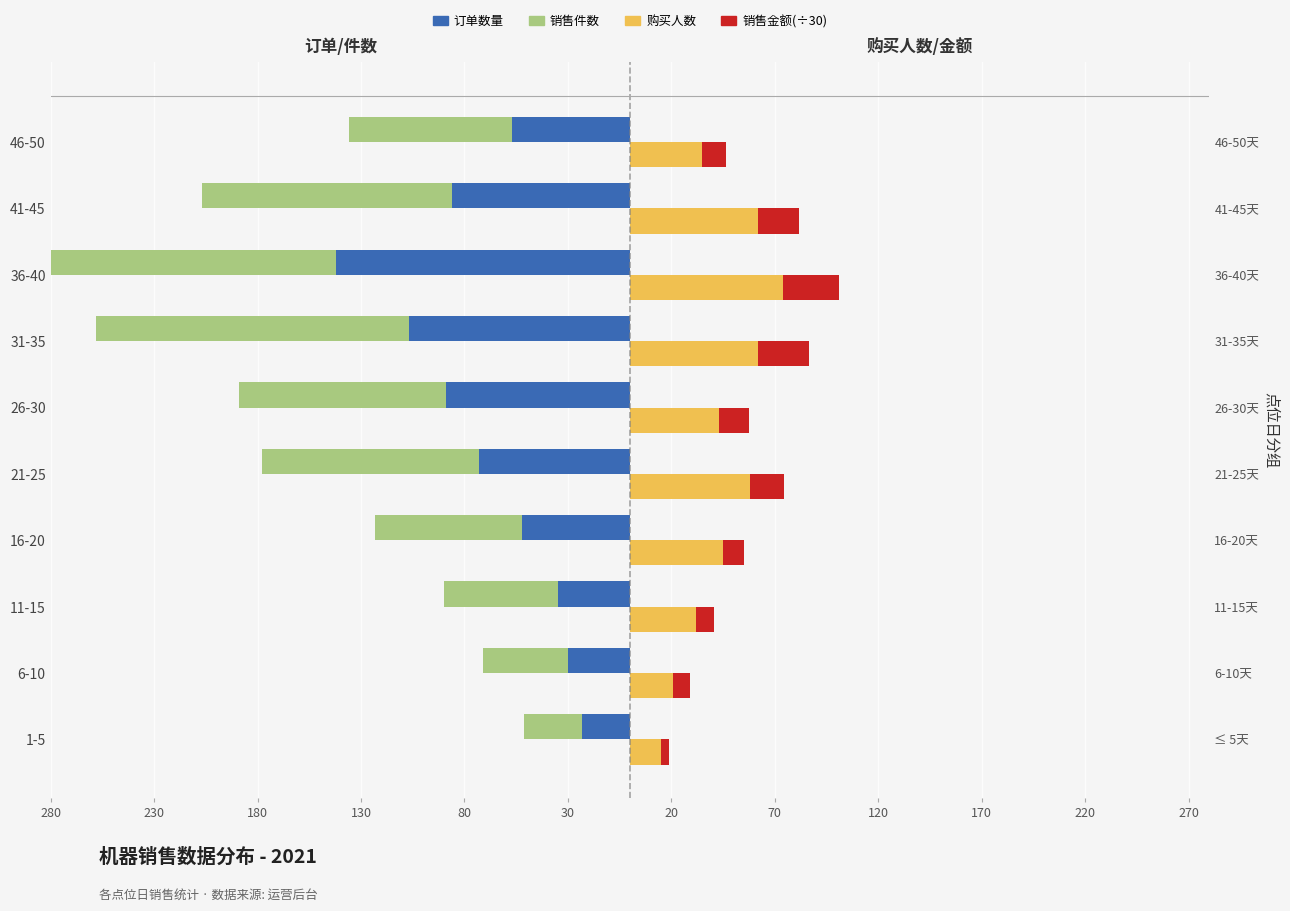

Reading left to right, list all the values displayed in this chart.

订单数量: -23.0	-30.0	-35.0	-52.0	-73.0	-89.0	-107.0	-142.0	-86.0	-57.0
销售件数: -28.0	-41.0	-55.0	-71.0	-105.0	-100.0	-151.0	-180.0	-121.0	-79.0
购买人数: 15.0	21.0	32.0	45.0	58.0	43.0	62.0	74.0	62.0	35.0
销售金额(÷30): 3.9	7.9	8.8	10.2	16.2	14.7	24.4	27.0	19.8	11.4